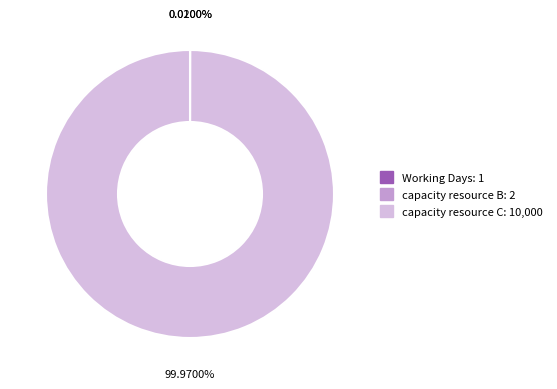

Which slice represents more than half of the pie?

capacity resource C